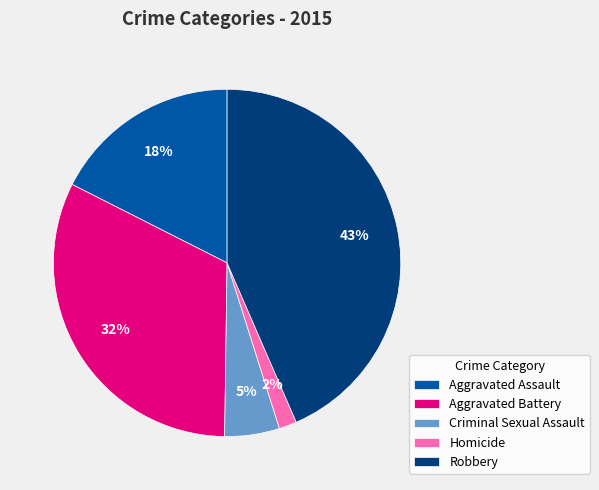

True or false: Aggravated Battery accounts for 32% of the total.

True